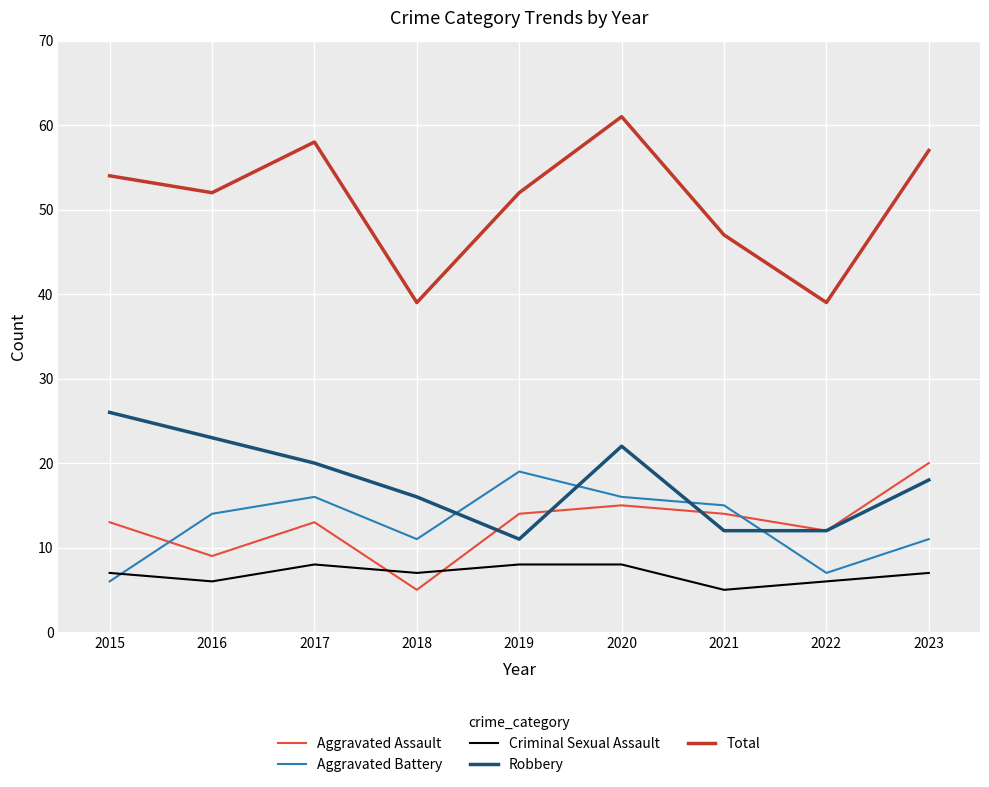

Is it true that Aggravated Battery equals 26 at 2019?

False